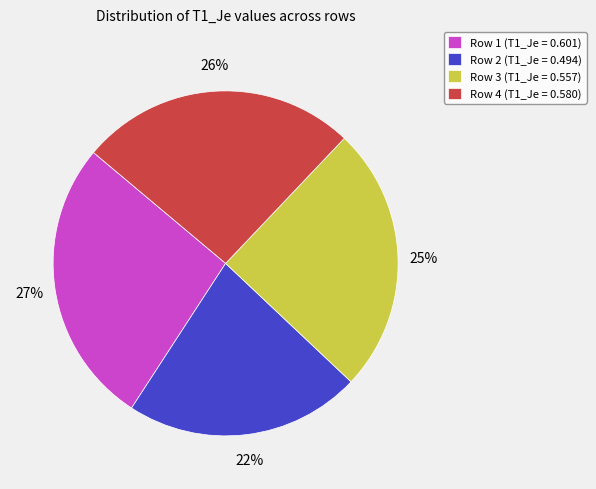

True or false: Row 2 accounts for 13% of the total.

False